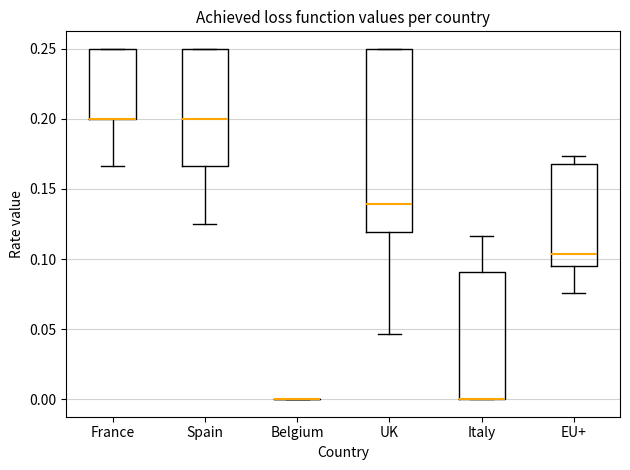

Comparing the boxes themselves (not the whiskers), which one is the tallest?

UK